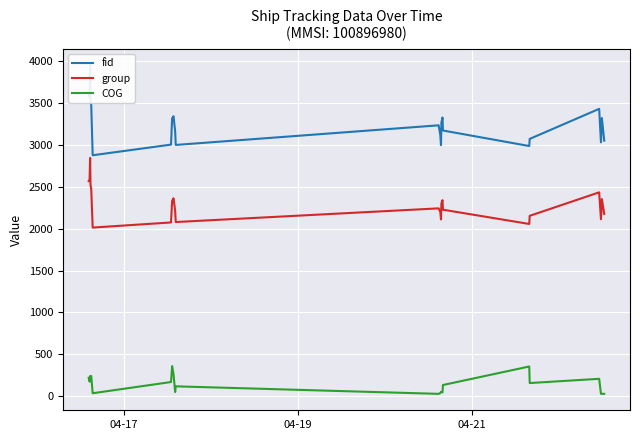

Which series has the widest spread of values?

fid